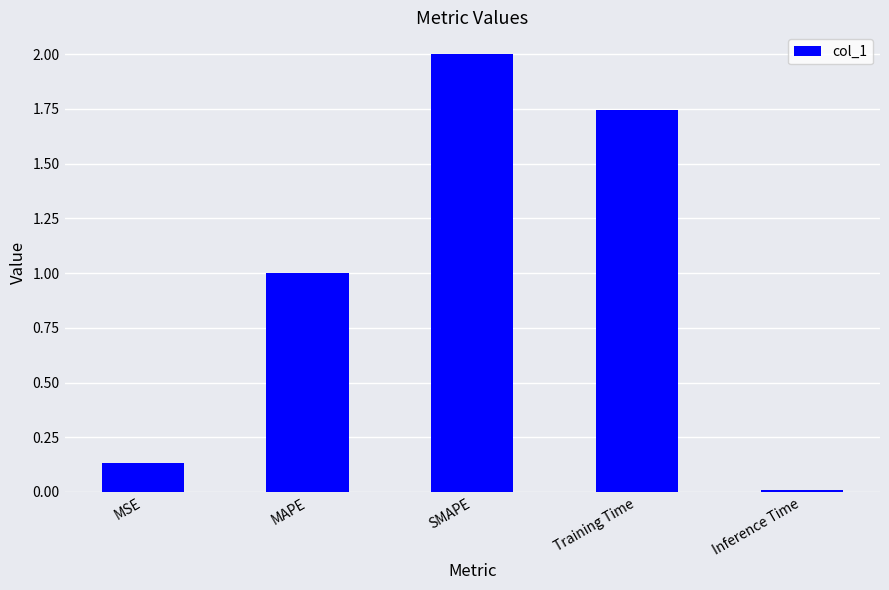

Rank the categories by value from lowest to highest.

Inference Time, MSE, MAPE, Training Time, SMAPE